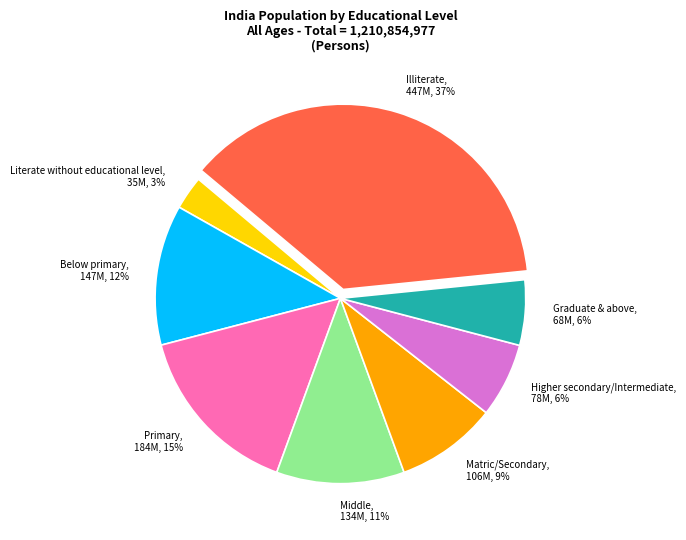

To the nearest percent, what percentage of the pie is Middle?

11%